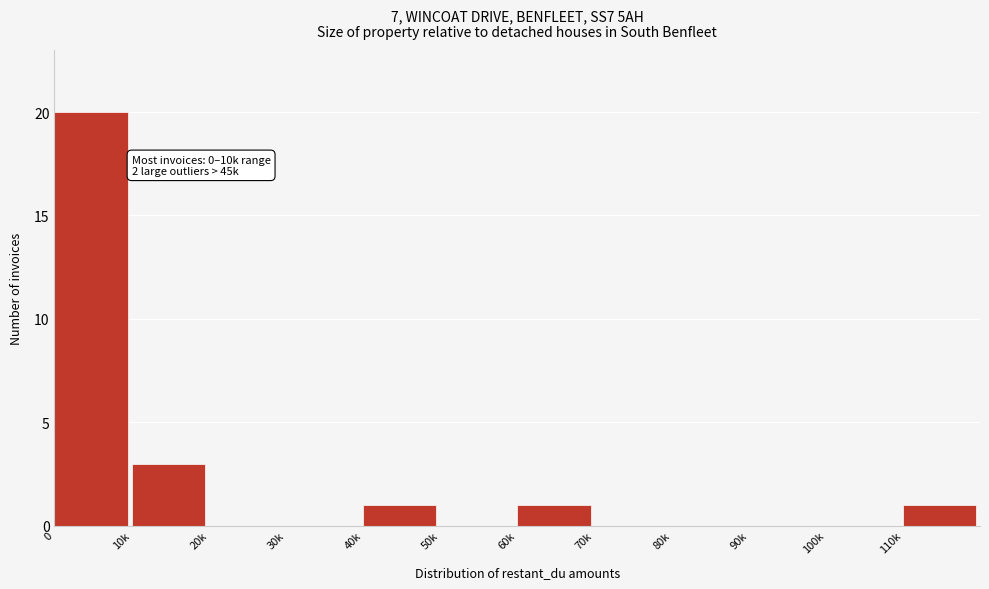

Reading left to right, what are all the values shown in this chart?

0=20	10k=3	20k=0	30k=0	40k=1	50k=0	60k=1	70k=0	80k=0	90k=0	100k=0	110k=1